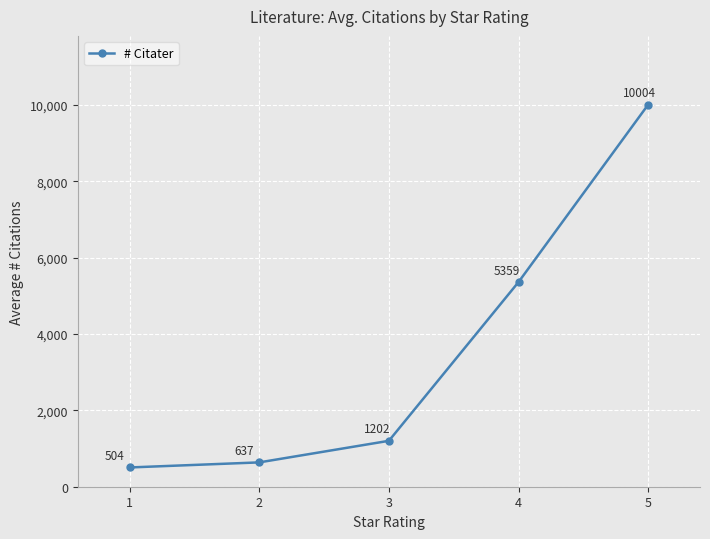

List the labels in order of value, largest first.

5, 4, 3, 2, 1